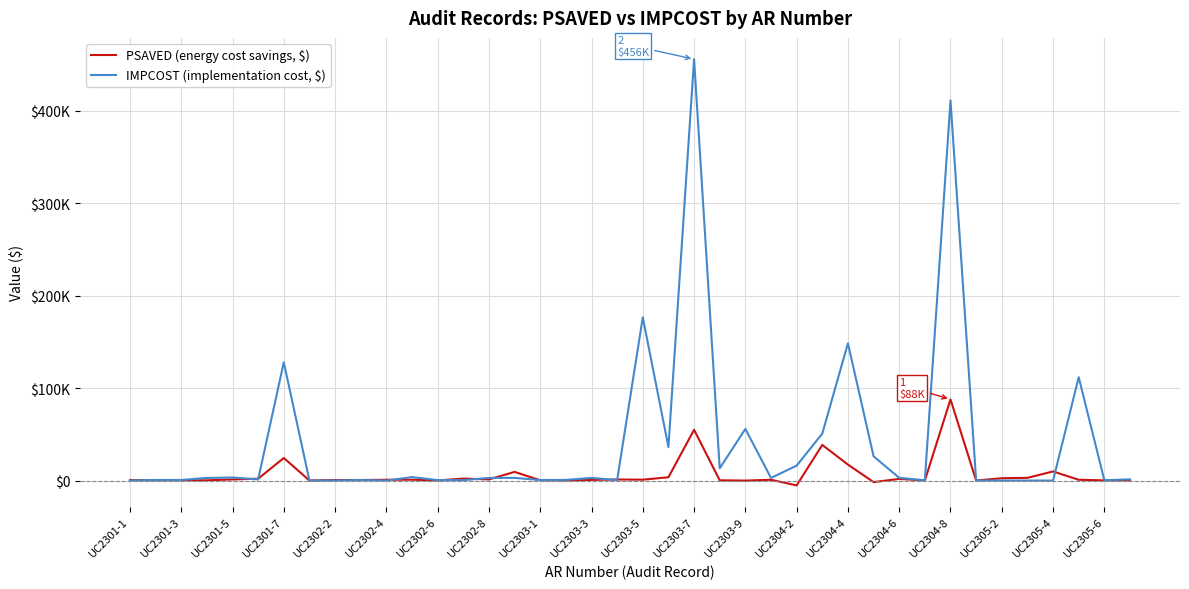

Does the chart have visible grid lines?

Yes